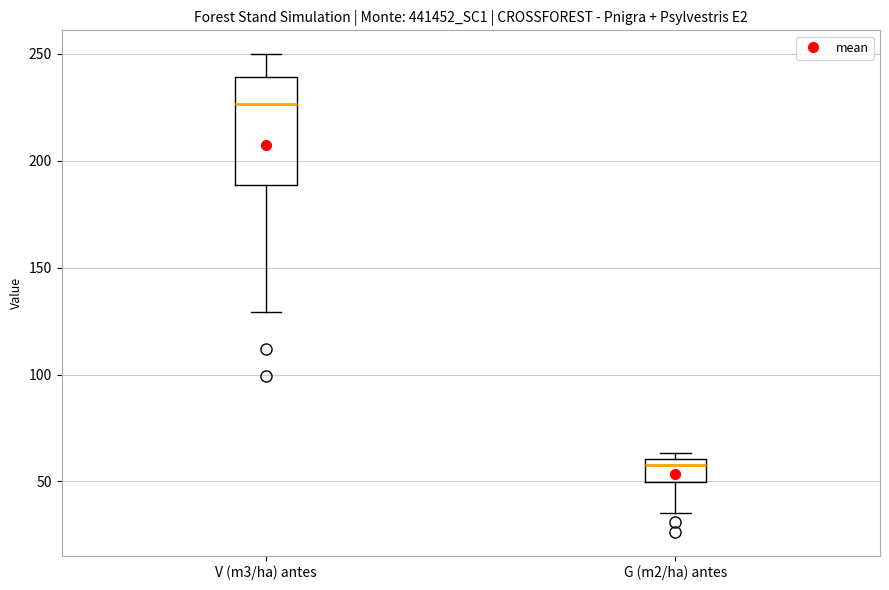

Reading left to right, transcribe this box plot: for each box, give where its median line is, the range the box spans, and where its two whiskers end, as read against the y-axis. The values are not printed on the chart, so give them approximately, as read against the axis.

V (m3/ha) antes: median 225, box 190 to 240, whiskers 130 to 250
G (m2/ha) antes: median 60 (just below the box's upper edge), box 50 to 60, whiskers 35 to 65